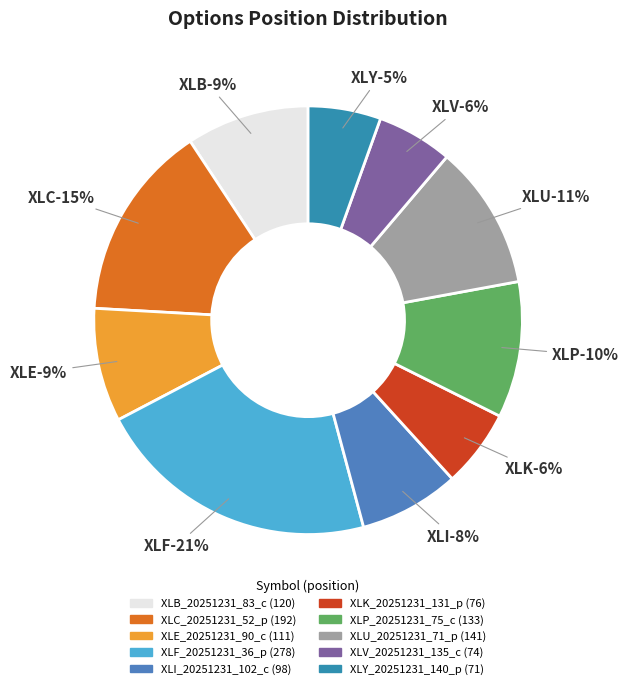

To the nearest percent, what is the difference between the largest and smallest slice percentages?

16%